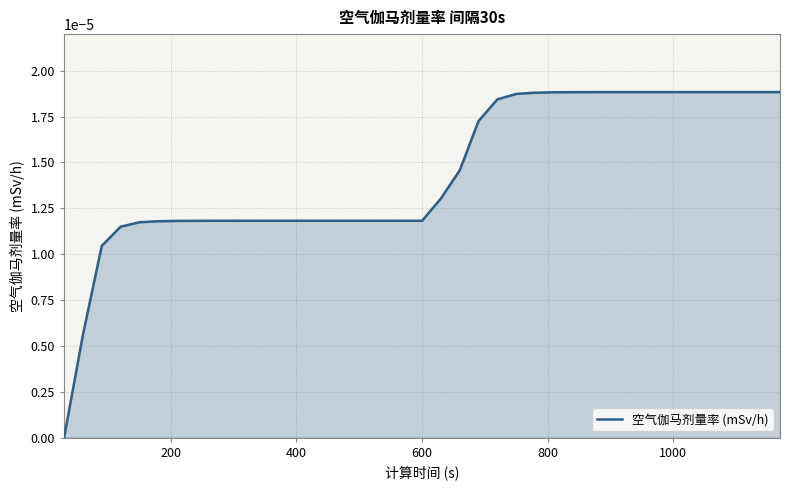

How many lines are shown in the chart?

1